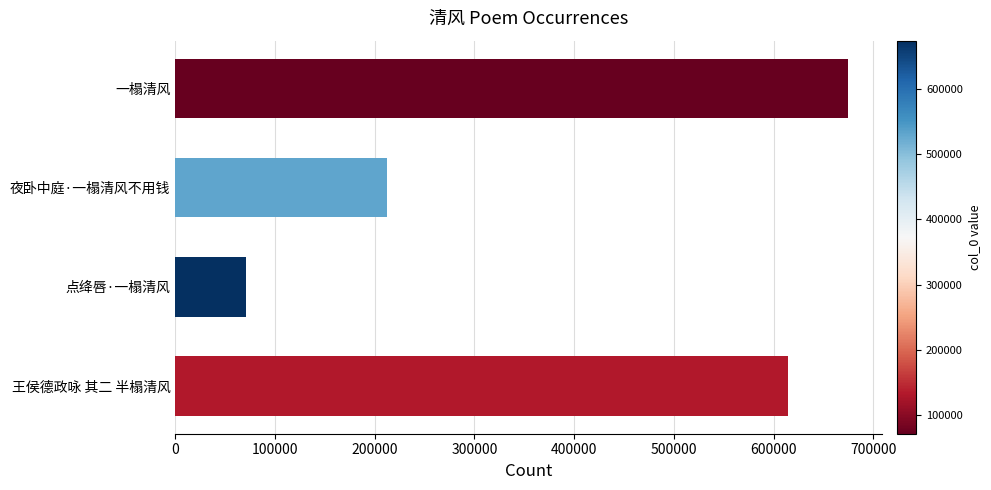

At which label is the value closest to 372655?

夜卧中庭·一榻清风不用钱